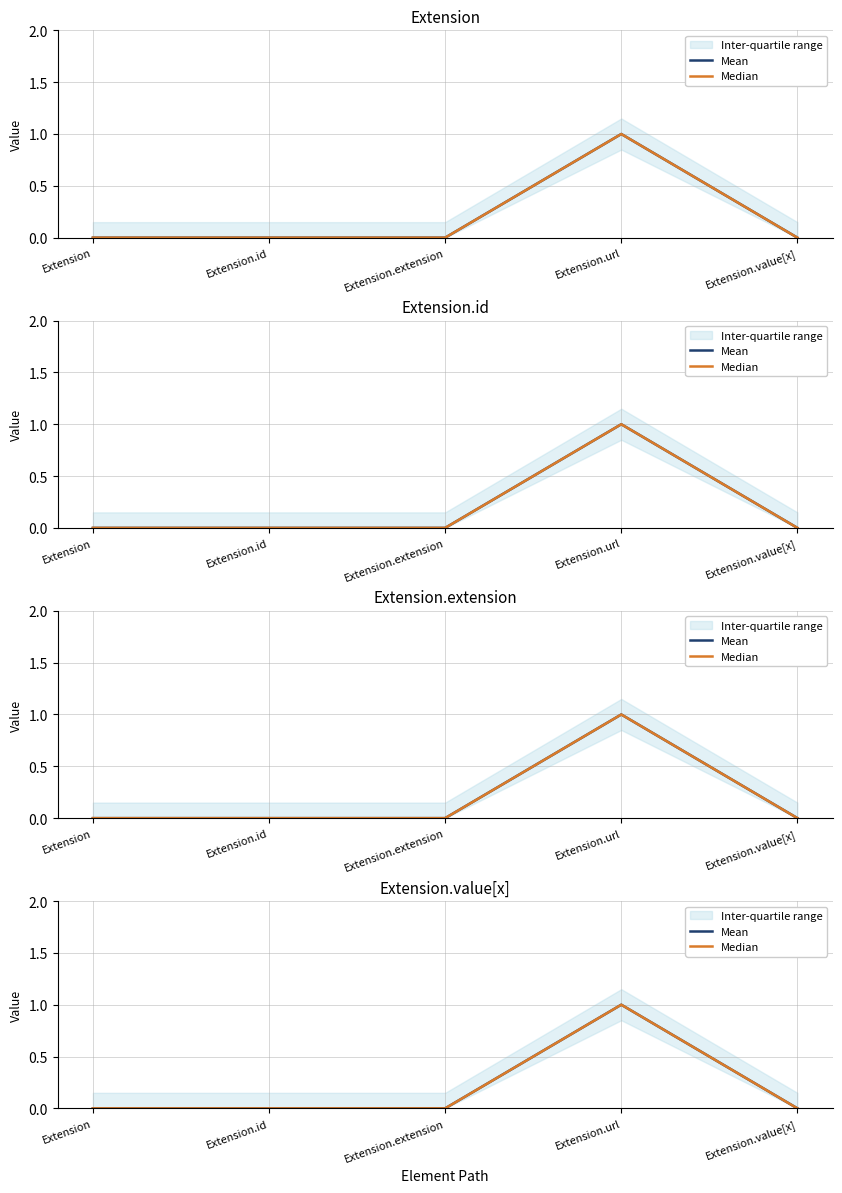

True or false: Median has more than 2 points higher than both neighbors.

False